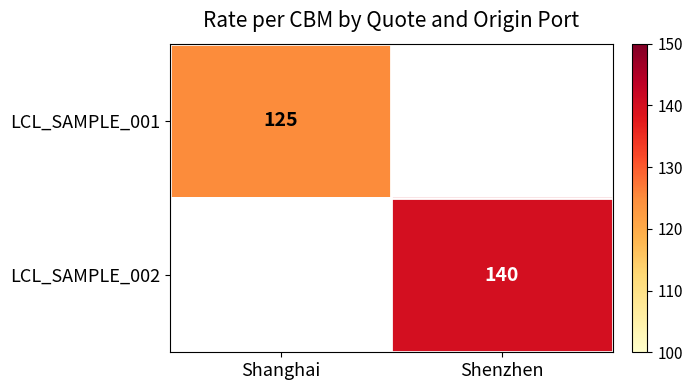

Is it true that LCL_SAMPLE_001 equals 79.6 at Shanghai?

False